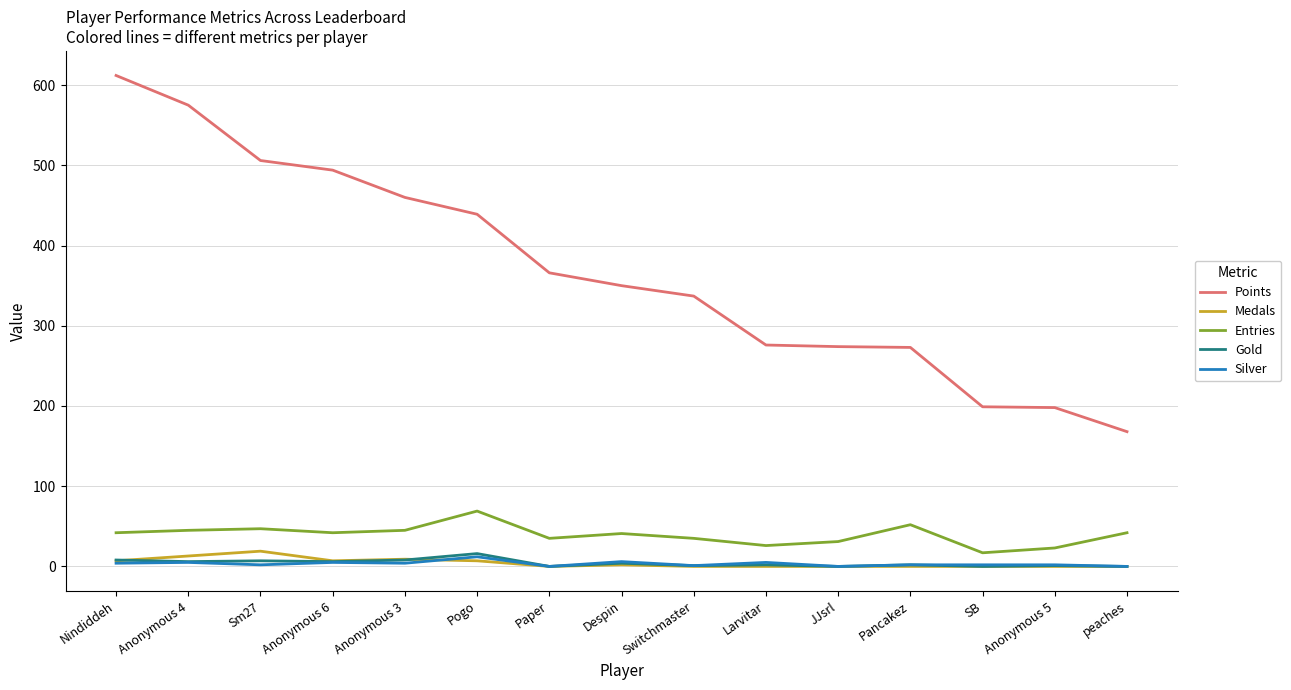

What is the difference between the second highest and second lowest values in the Medals series?

13